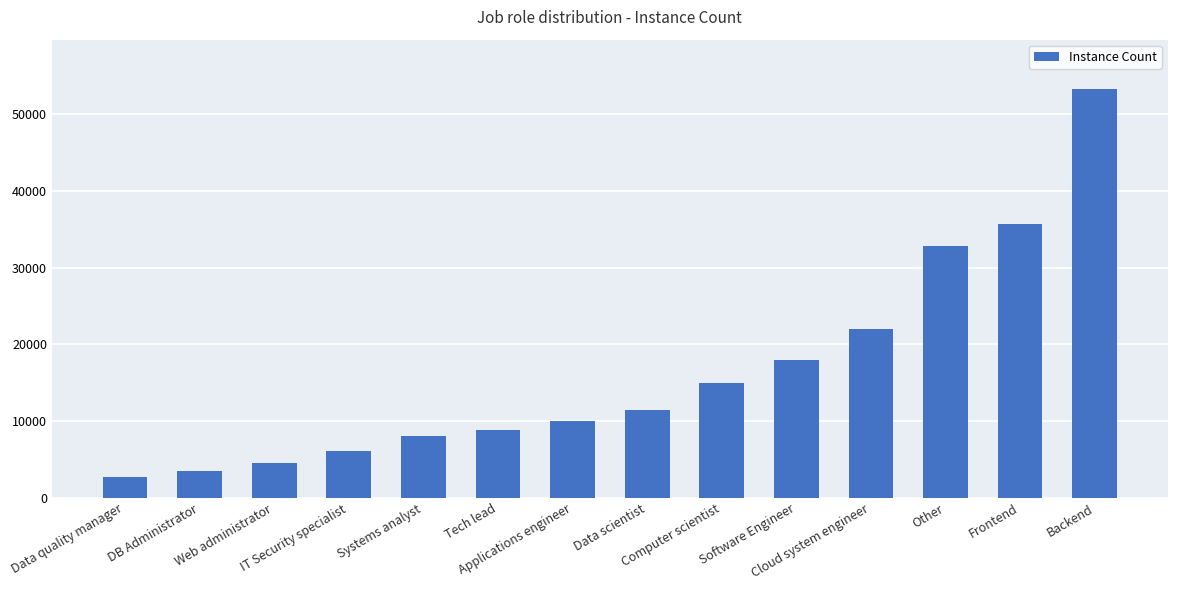

What is the minimum value shown in the chart?

2665